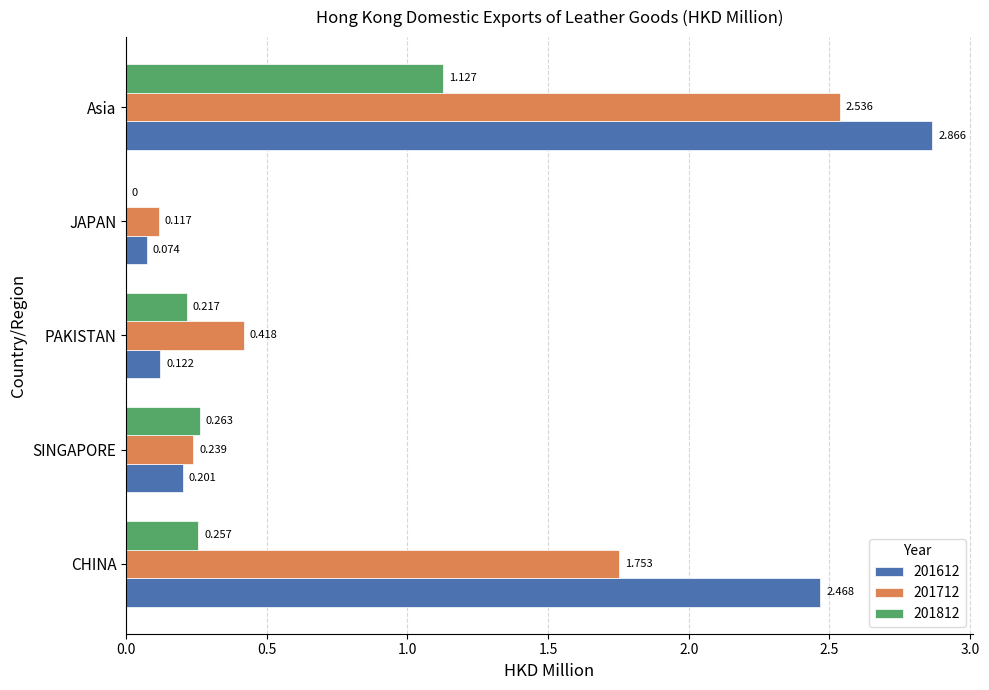

Which category has the highest value in the 201612 series?

Asia